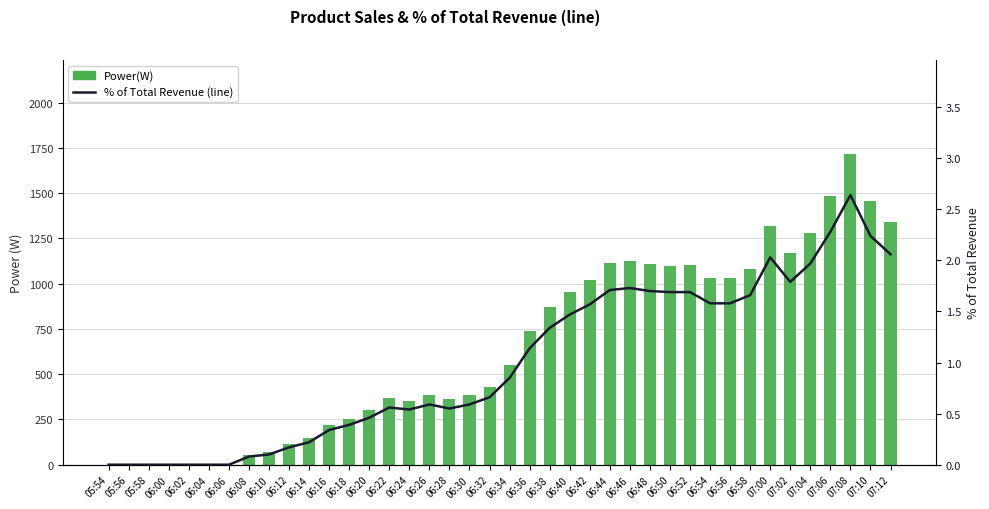

Are the bars grouped side by side (vs. stacked)?

Yes